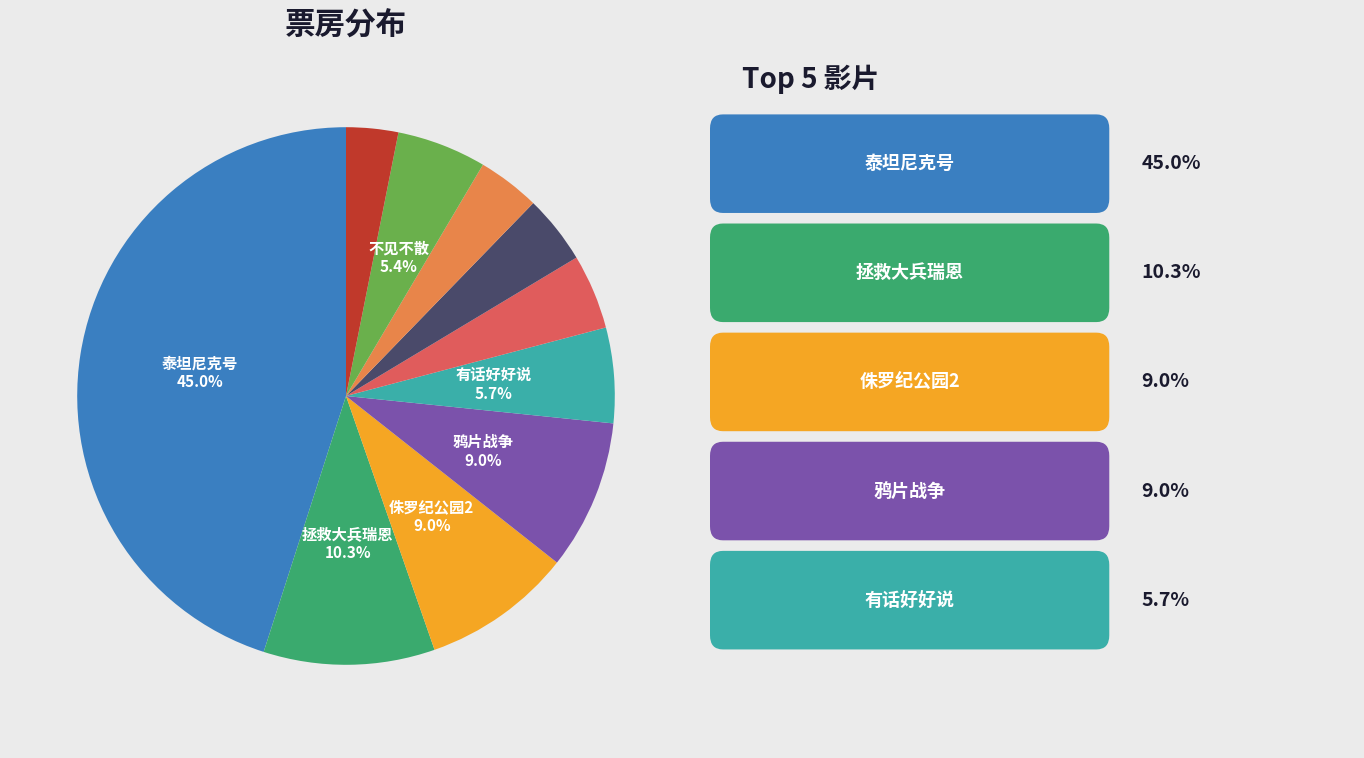

Does any single category account for the majority?

No